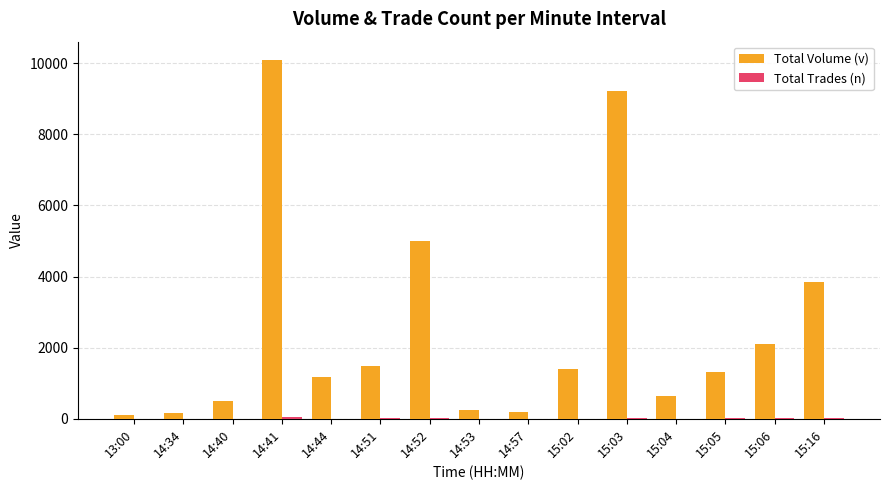

At which category is the sum across all series the highest?

14:41